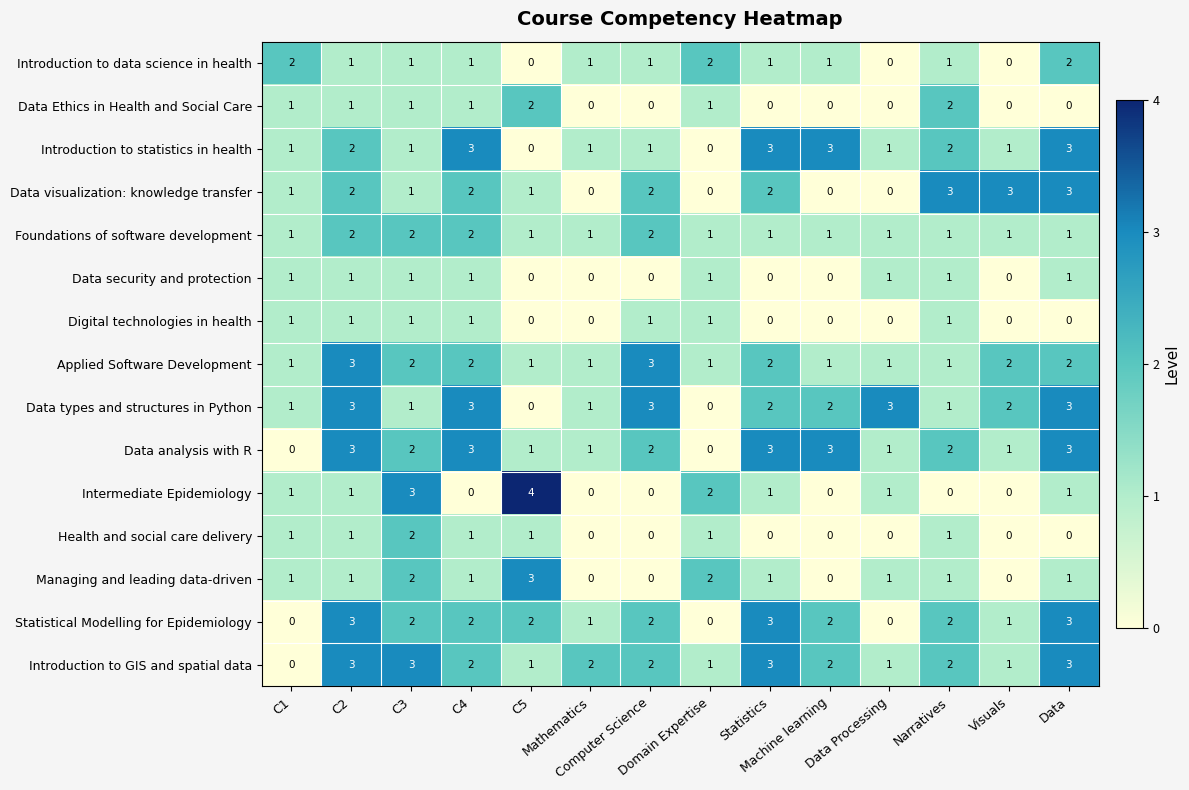

Which series has the widest spread of values?

Intermediate Epidemiology